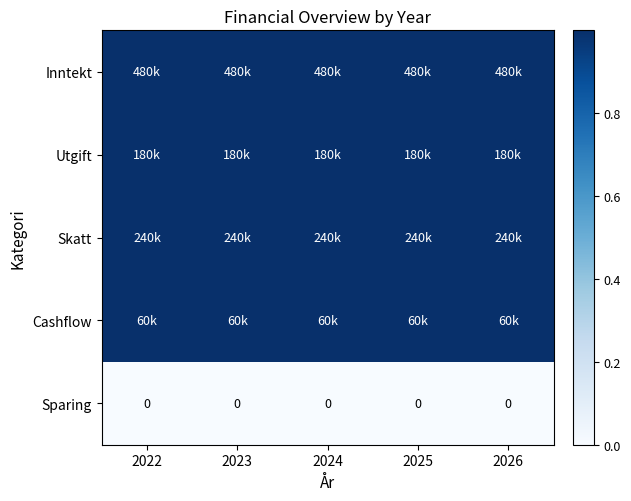

At which label is Sparing closest to 0?

2022